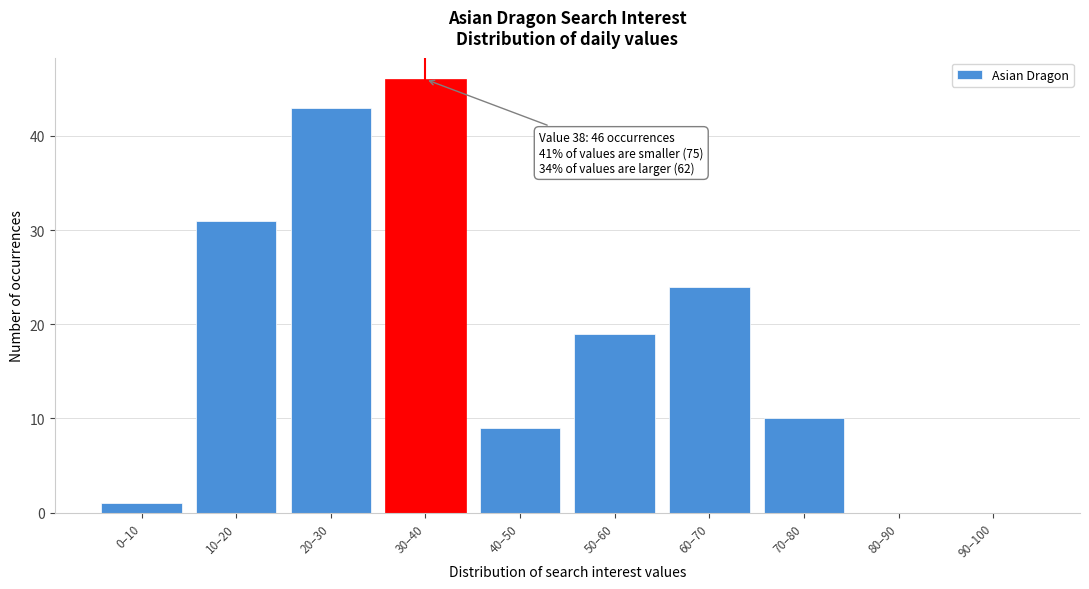

Reading left to right, transcribe all the data shown in this chart.

0–10=1	10–20=31	20–30=43	30–40=46	40–50=9	50–60=19	60–70=24	70–80=10	80–90=0	90–100=0